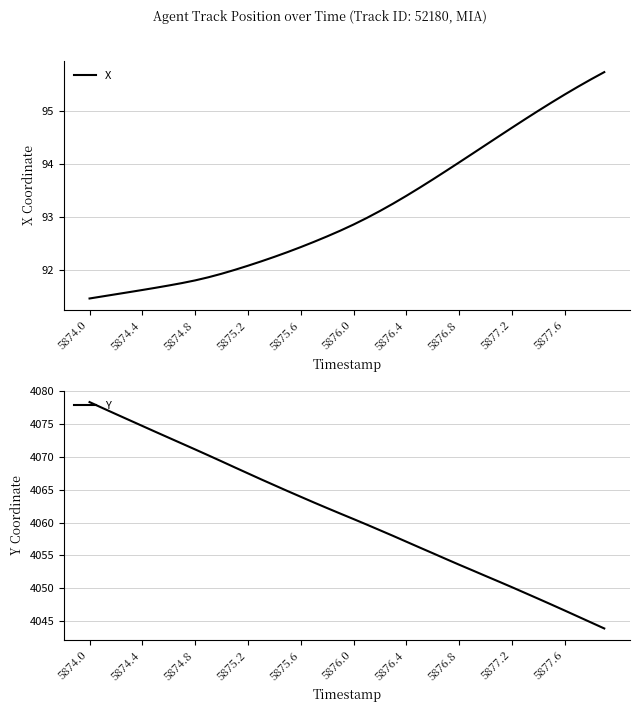

What is the value of the Y point at the 11th from the left?

4069.3